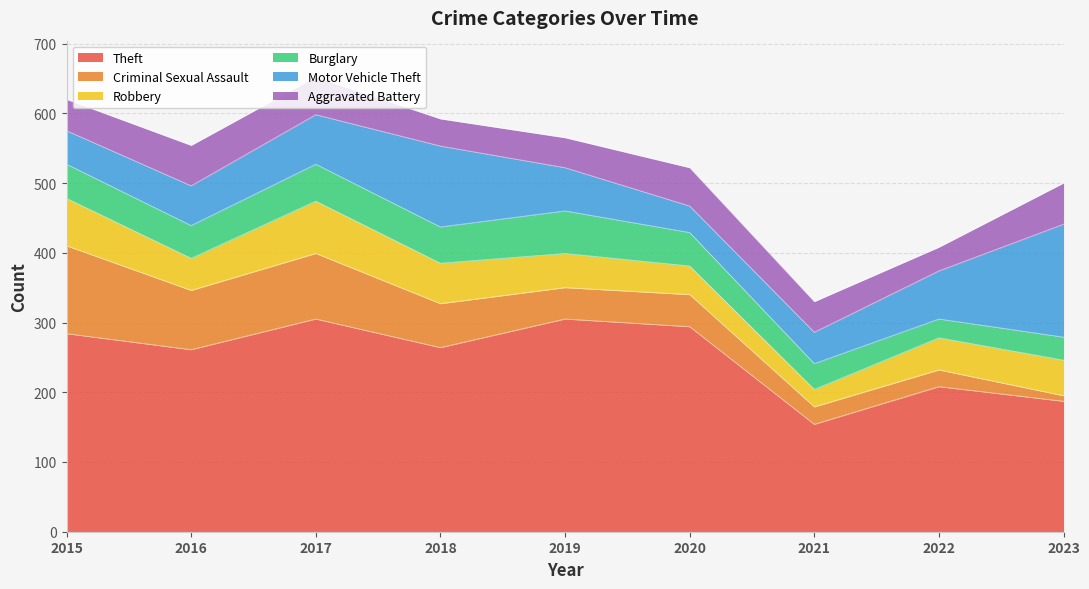

At which label does Theft first exceed 264?

2015